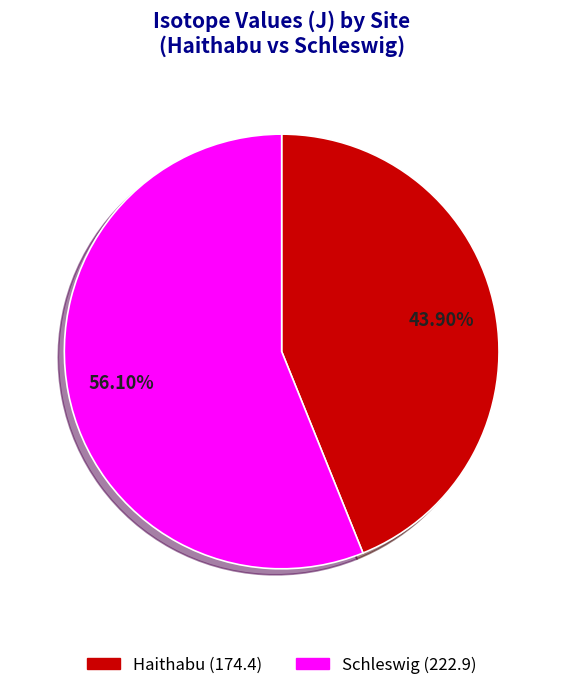

Does any single category account for the majority?

Yes